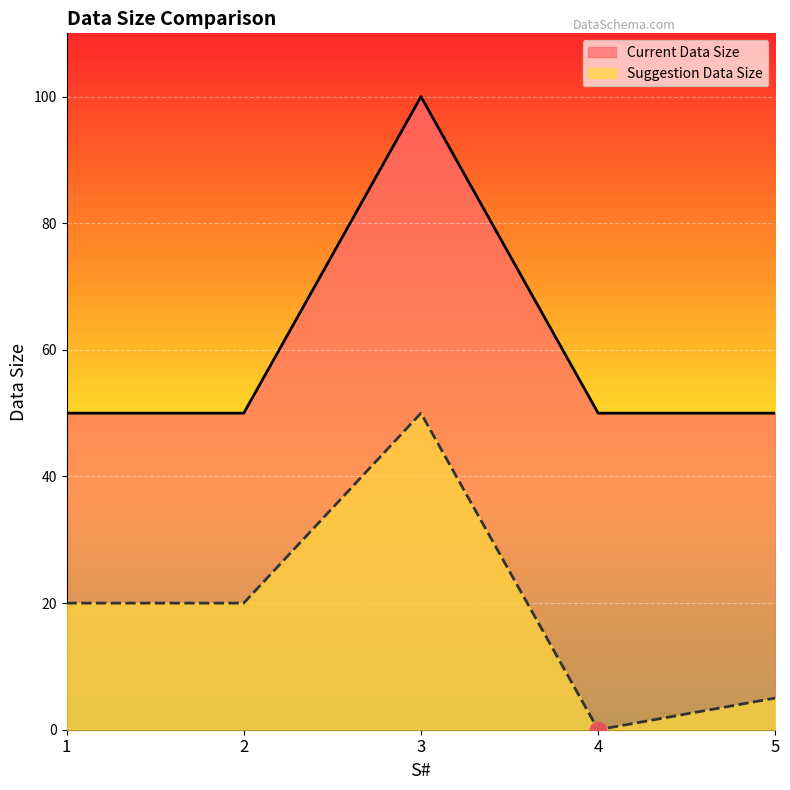

Reading left to right, list all the values displayed in this chart.

Current Data Size: 1=50	2=50	3=100	4=50	5=50
Suggestion Data Size: 1=20	2=20	3=50	4=0	5=5